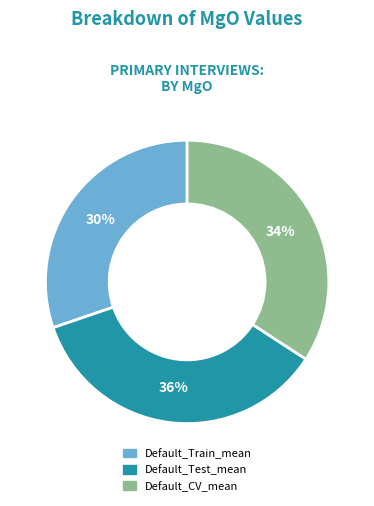

How many slices are in this pie chart?

3